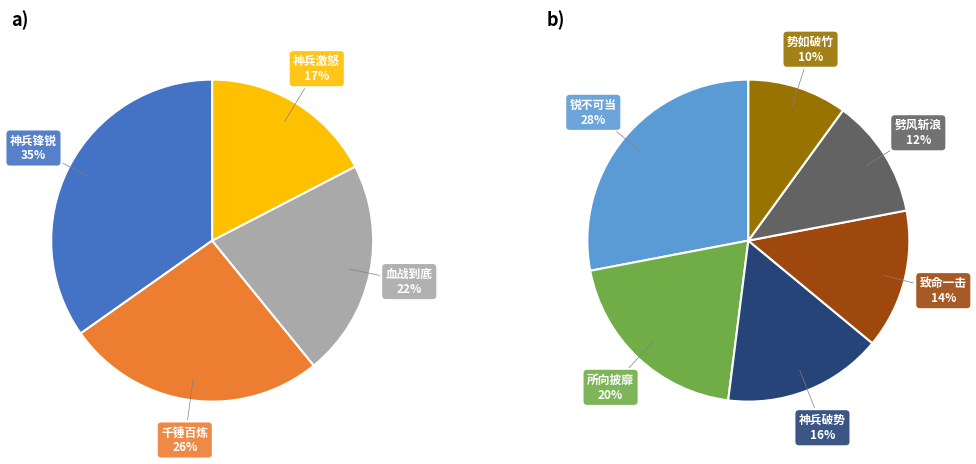

Combined, do 千锤百炼 and 神兵破势 account for over 50%?

No